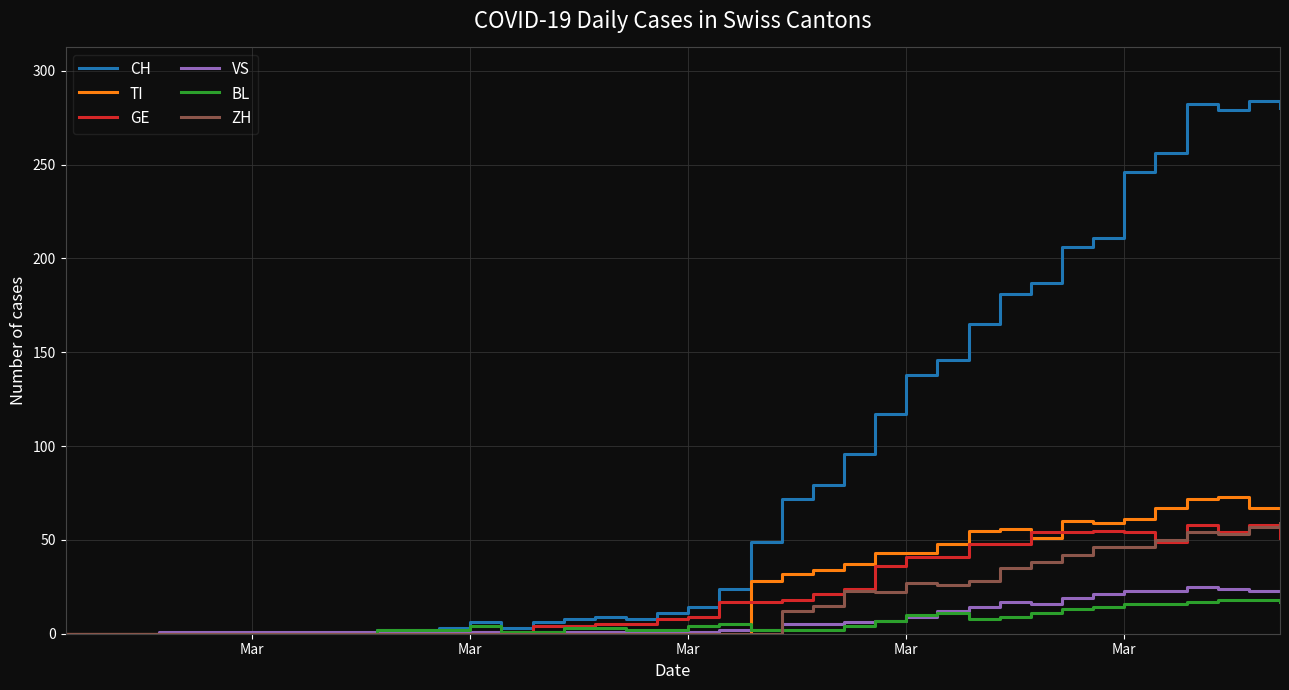

Which series has the largest total across all categories?

CH